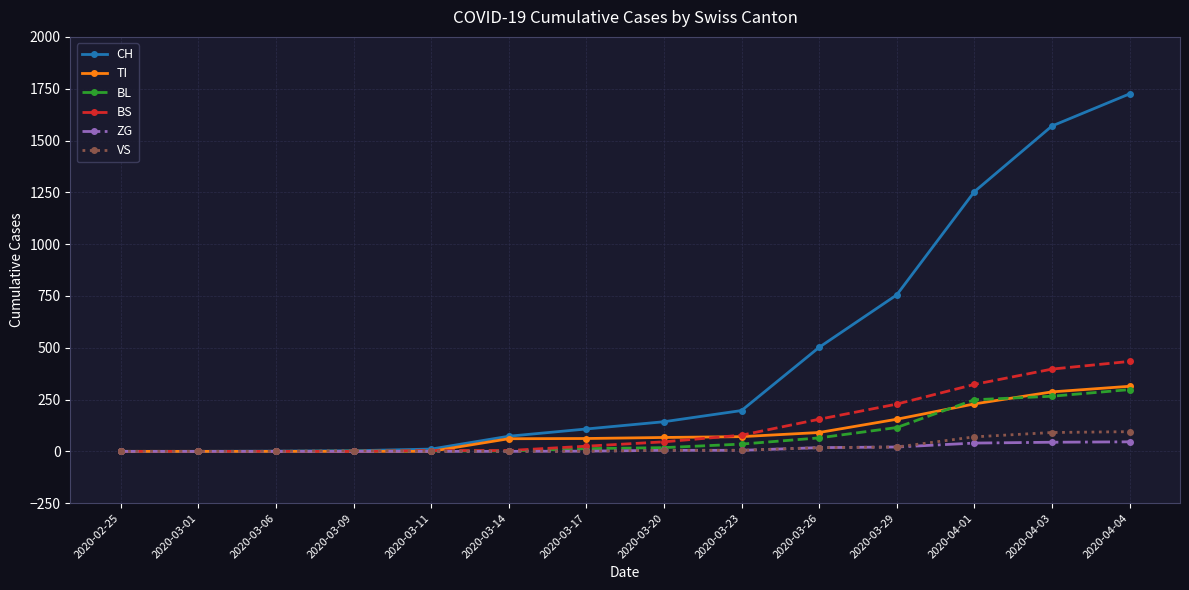

What is the difference between the BL values at 2020-03-17 and 2020-03-26?

52